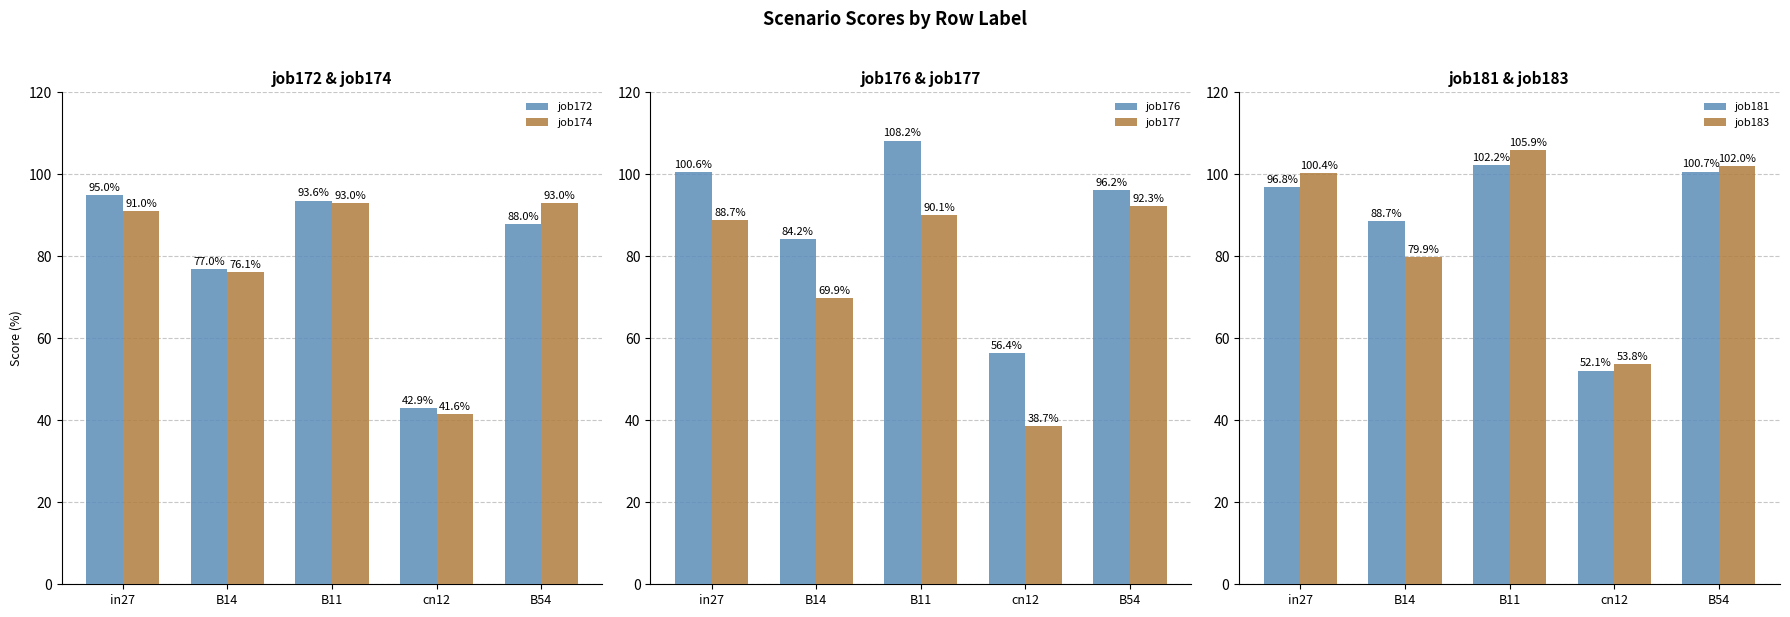

List the labels in order of job172 value, largest first.

in27, B11, B54, B14, cn12